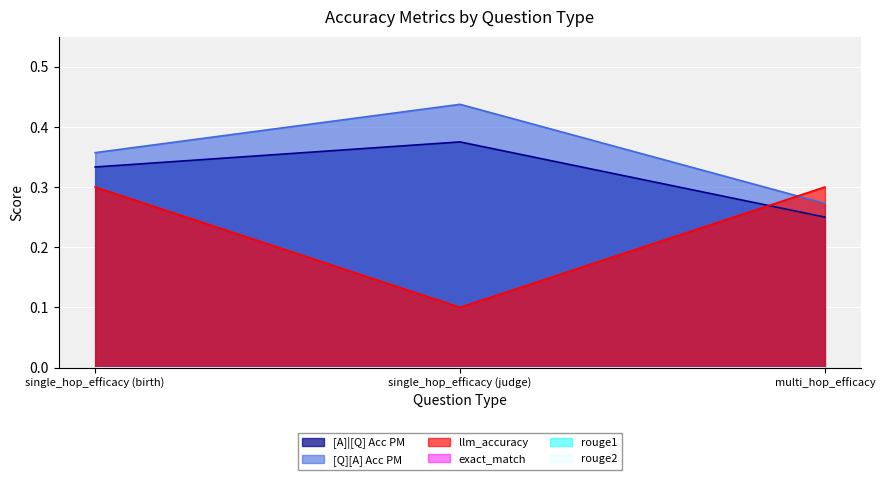

Which label corresponds to the largest value in the chart?

single_hop_efficacy (judge)